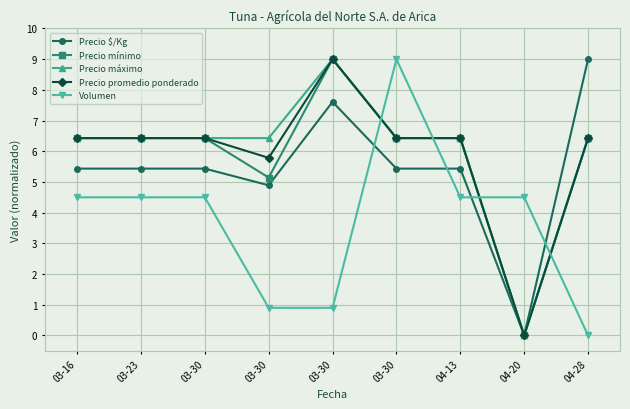

What is the difference between the second highest and second lowest values in the Precio $/Kg series?

2.7